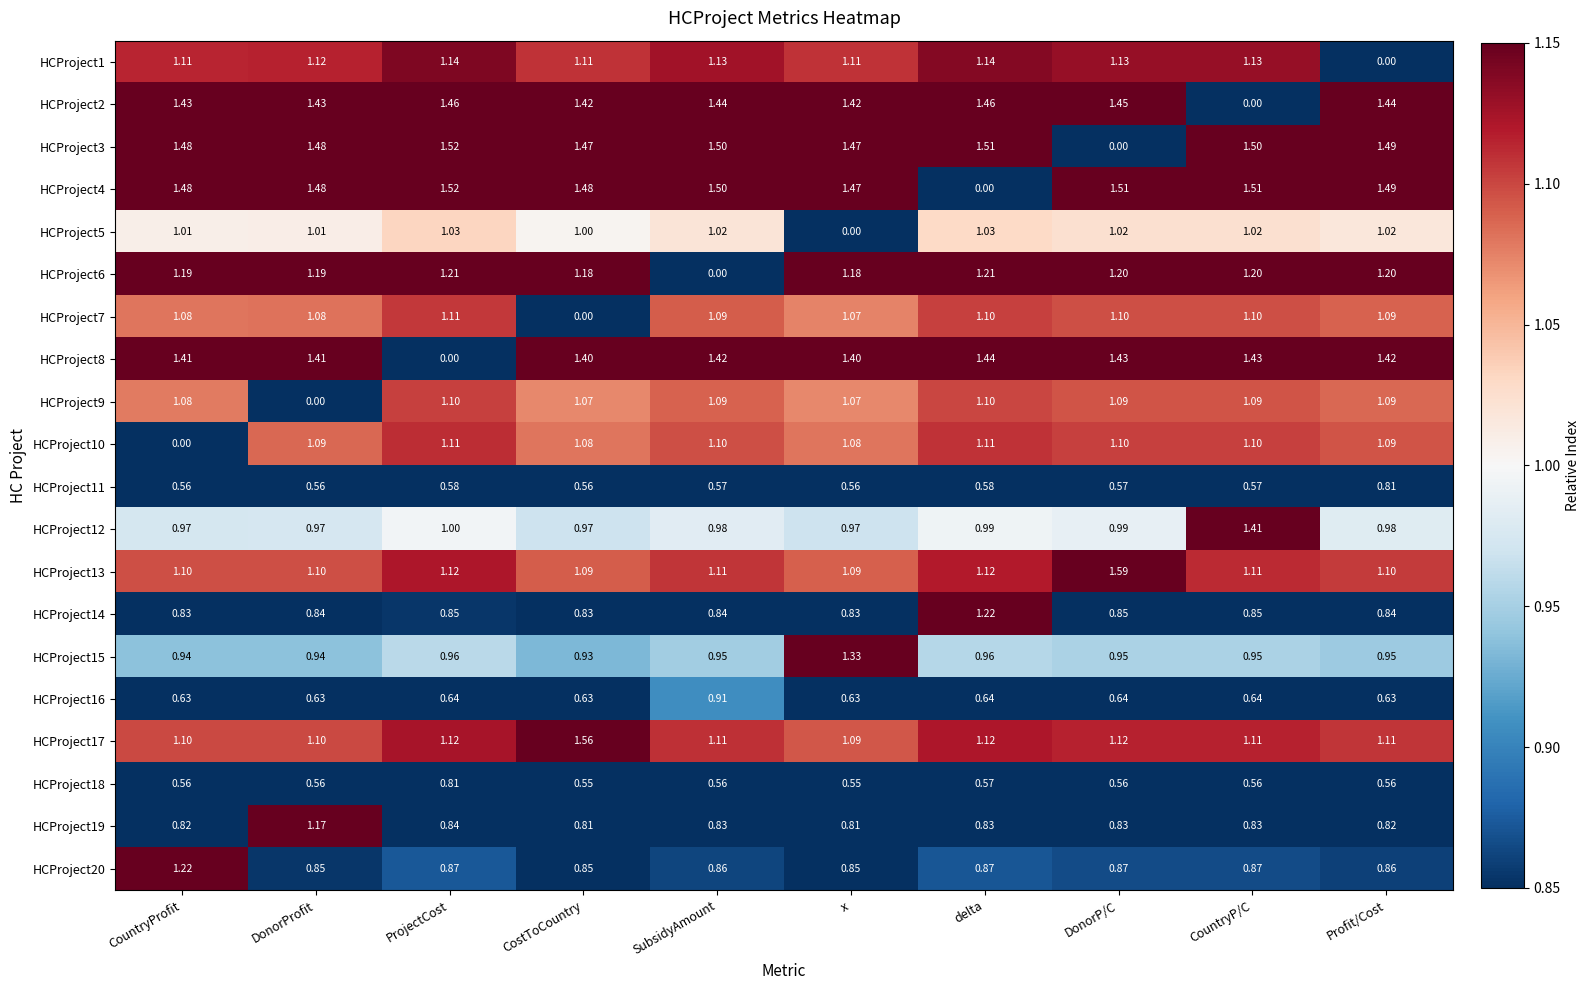

Is the value of HCProject8 at CountryP/C greater than the value of HCProject3 at x?

No